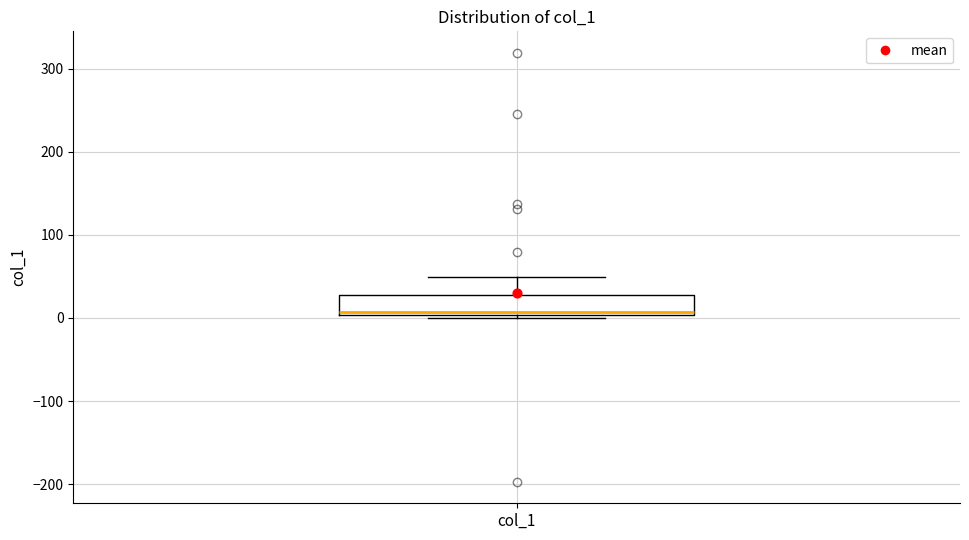

Transcribe this box plot: give where the median line is, the range the box spans, and where the two whiskers end, as read against the y-axis. The values are not printed on the chart, so give them approximately, as read against the axis.

median 10, box 0 to 30, whiskers 0 (just below the box's lower edge) to 50